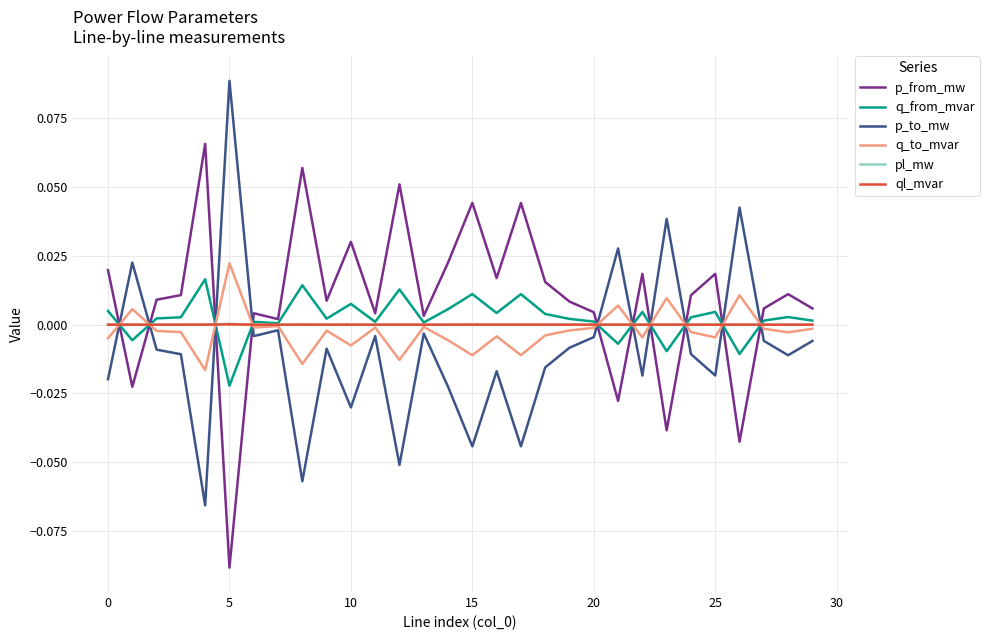

True or false: q_to_mvar and p_from_mw cross at least once.

True